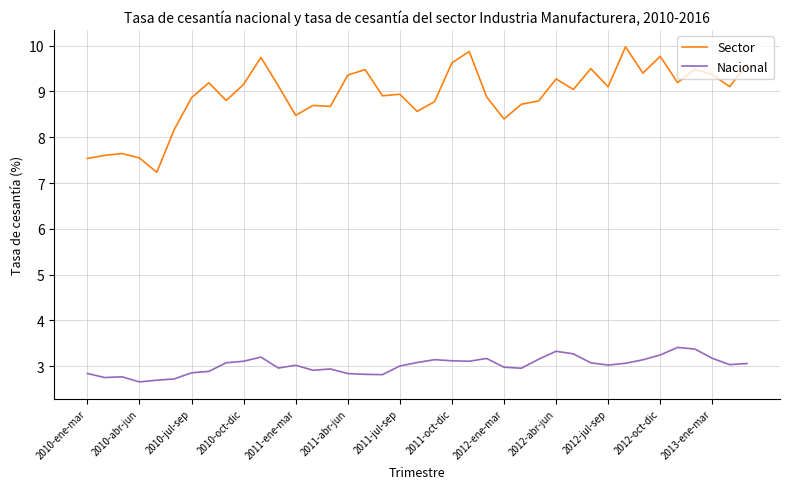

Which series has the largest range (max minus min)?

Sector